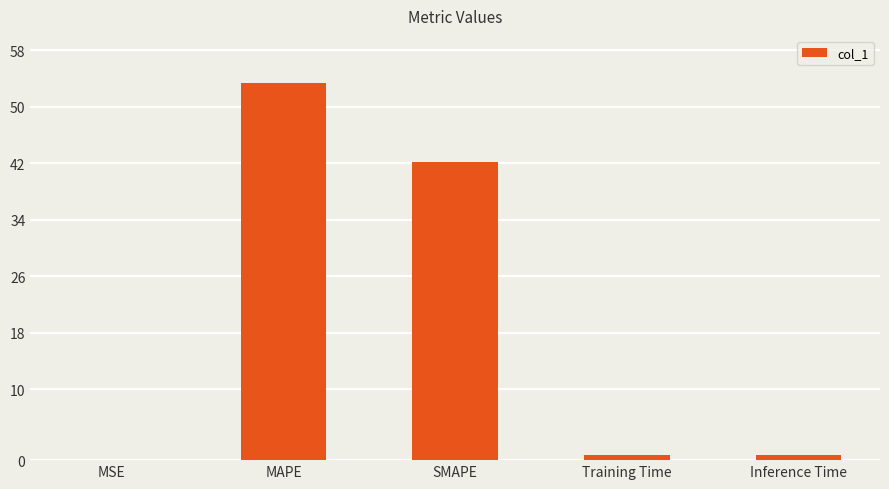

What is the sum of all values?

97.1